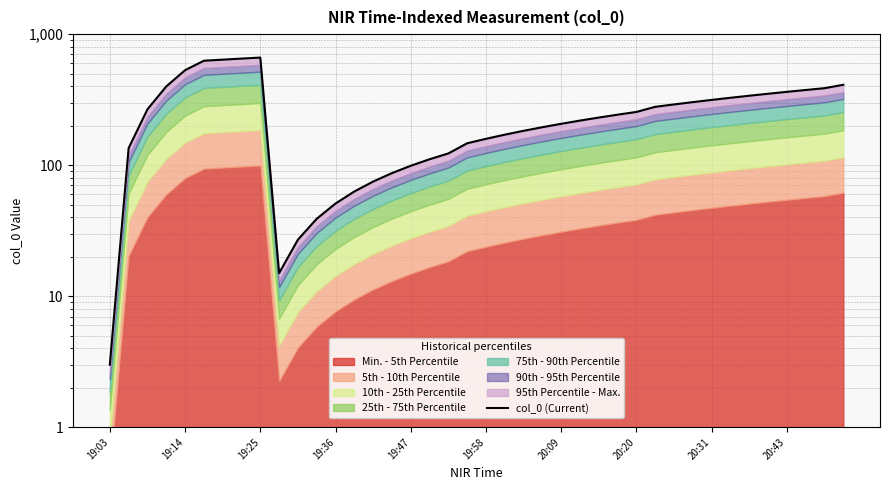

Does the chart have visible grid lines?

Yes